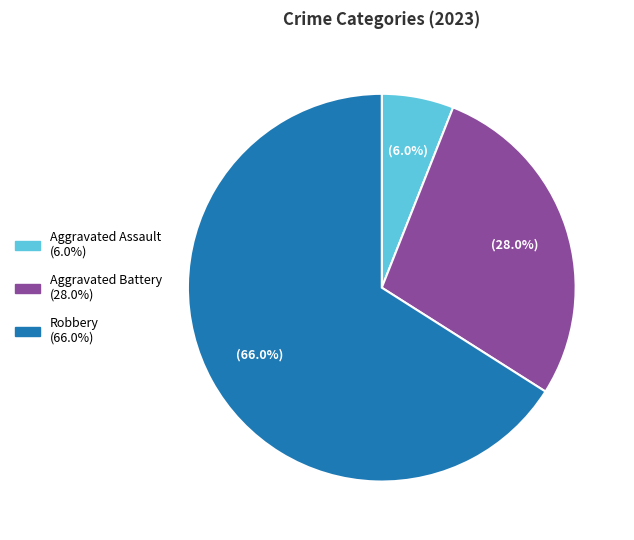

How many segments does this pie chart have?

3